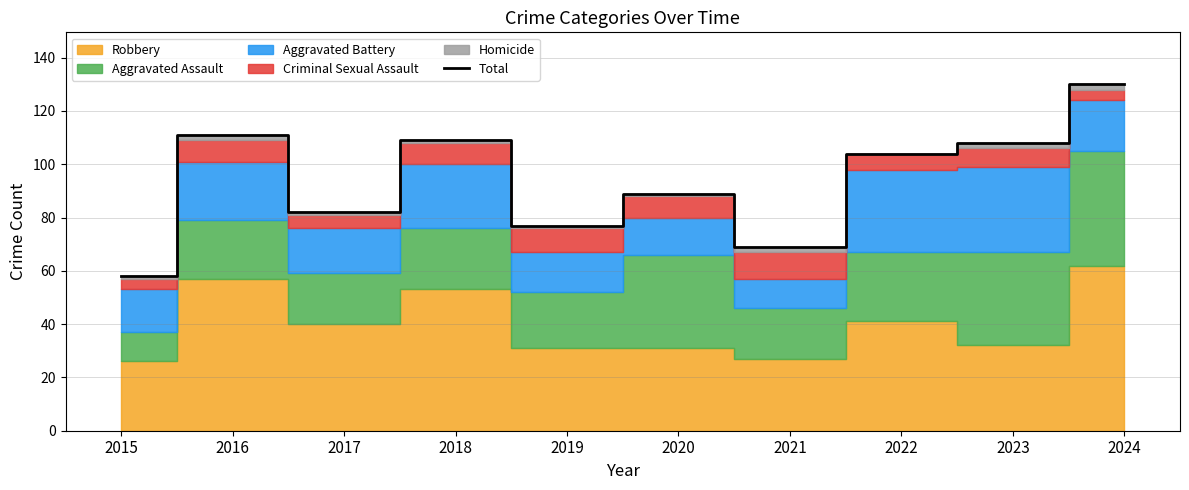

What is the change in value from 2016 to 2022?

-7